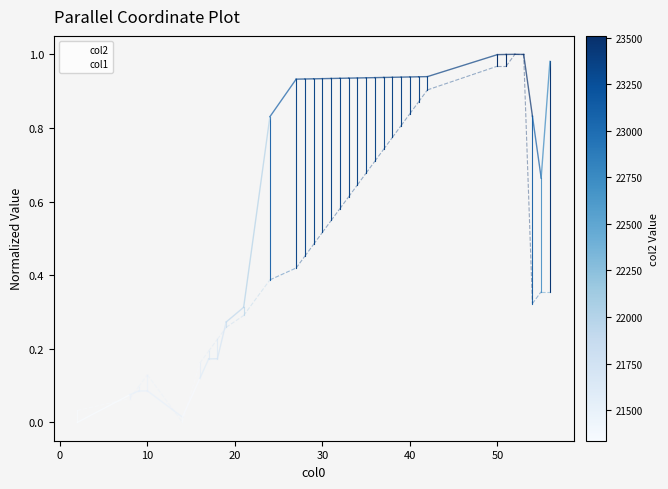

Does the chart display data point markers on the line(s)?

No